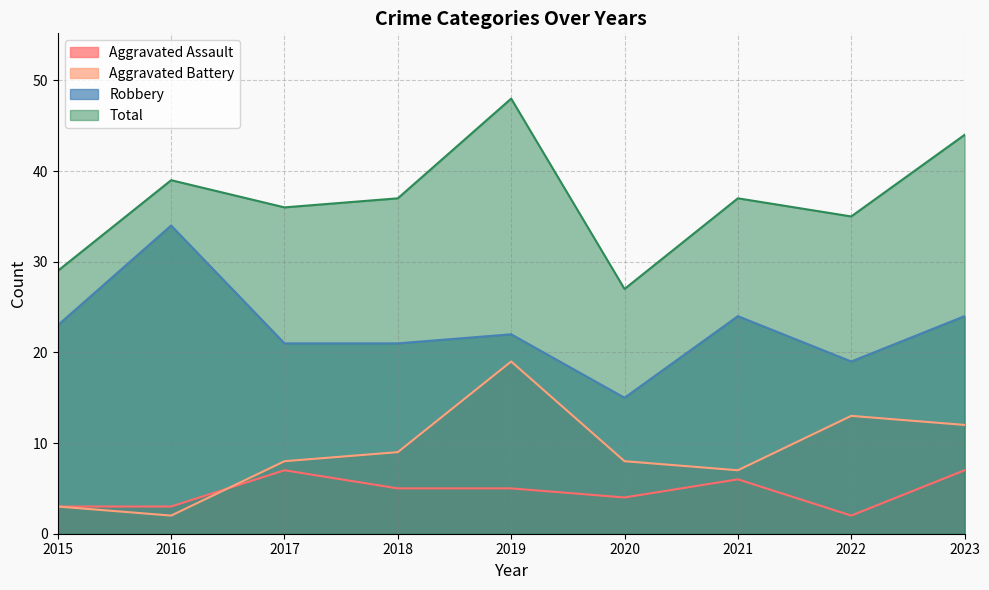

At which label is Aggravated Battery closest to 10?

2018